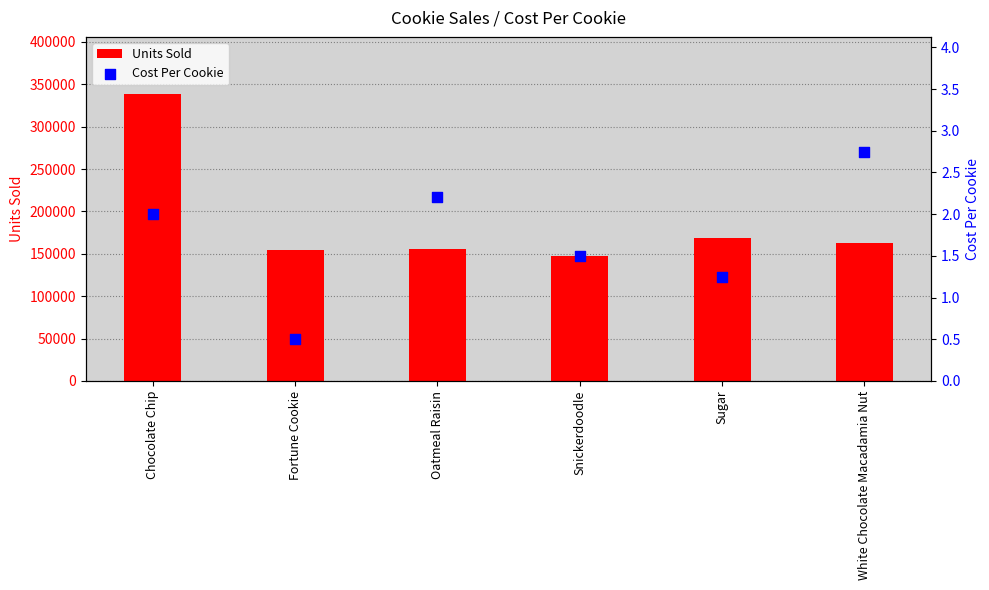

What is the total value across all series at Snickerdoodle?

146847.5